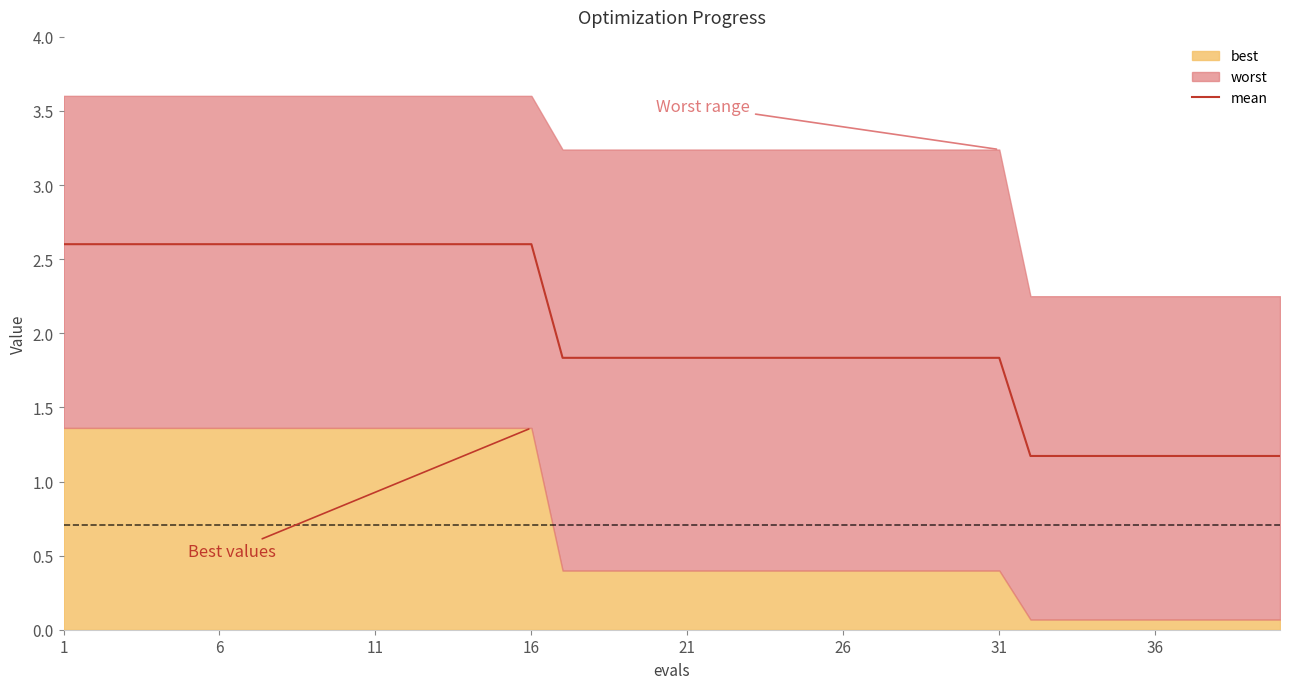

What is the maximum value for mean?

2.6